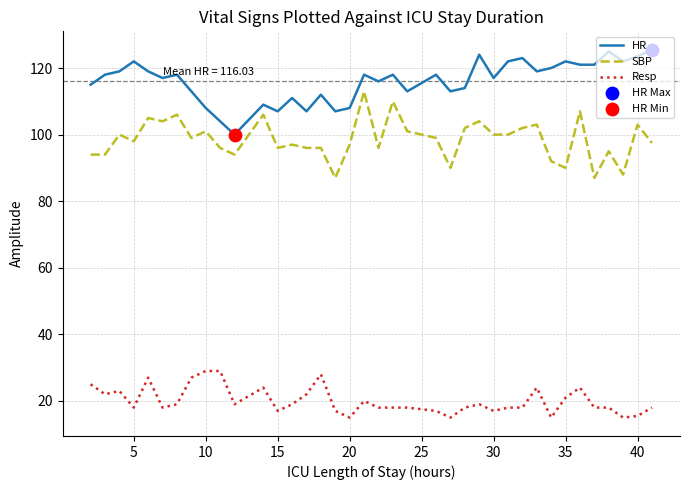

Which series has the largest total across all categories?

HR